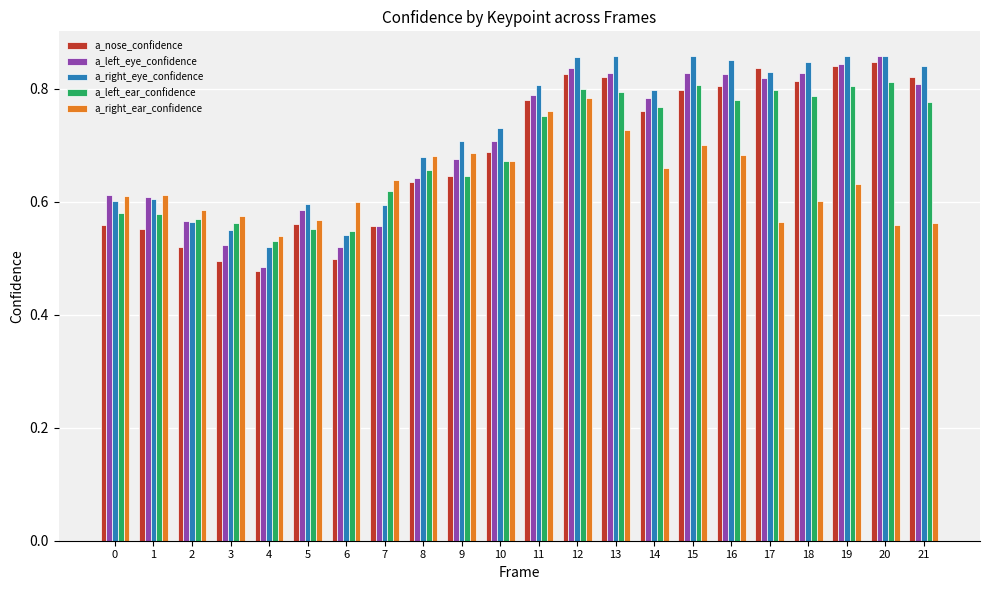

What is the difference between the highest and lowest values at 17?

0.3